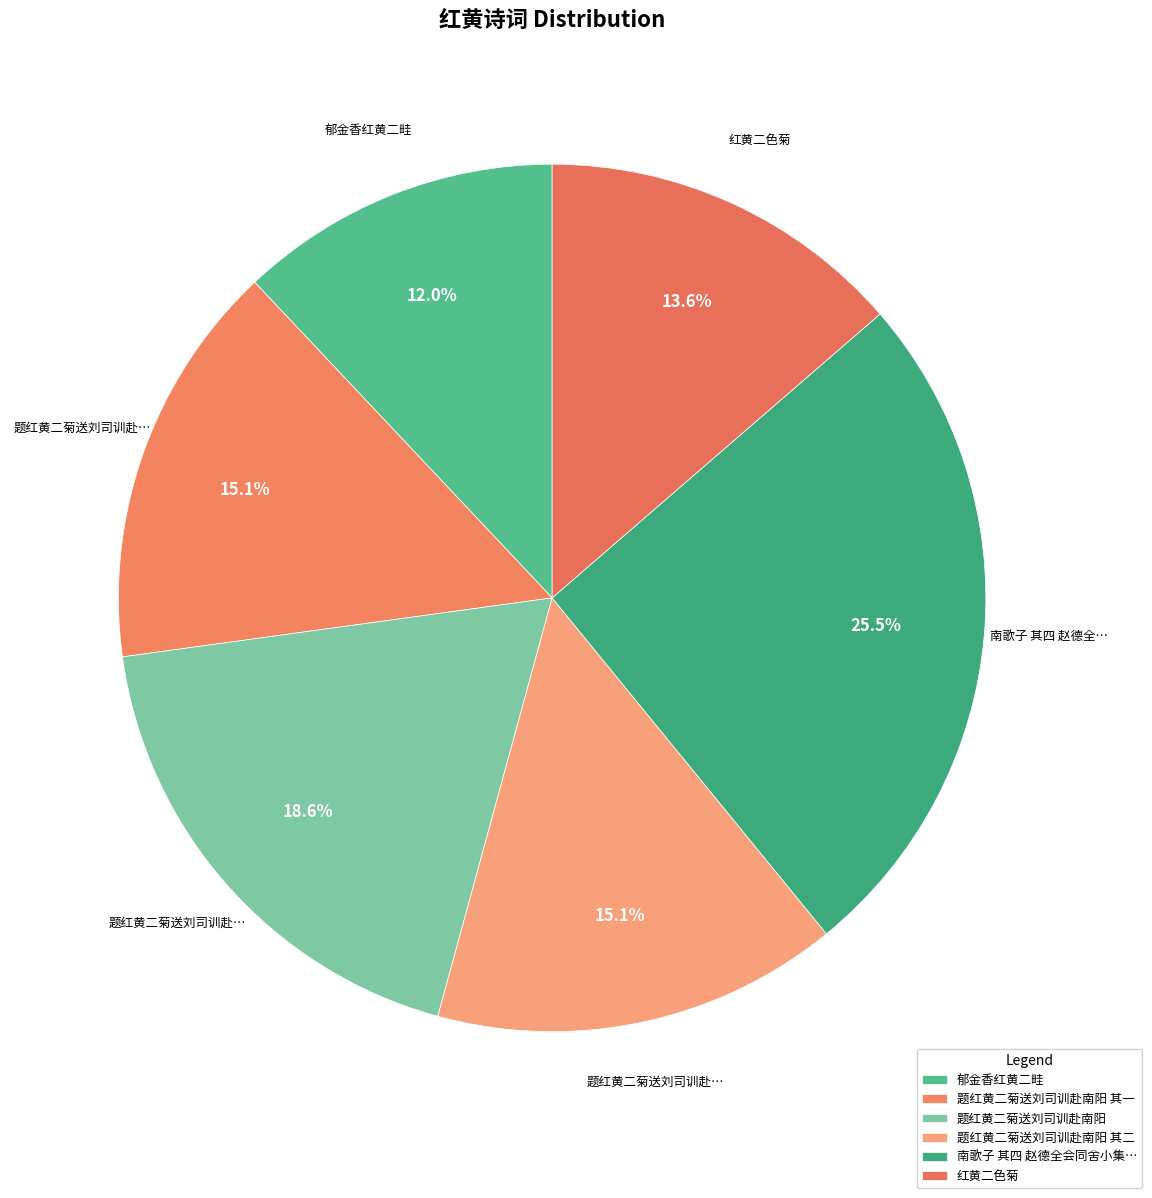

How many segments does this pie chart have?

6